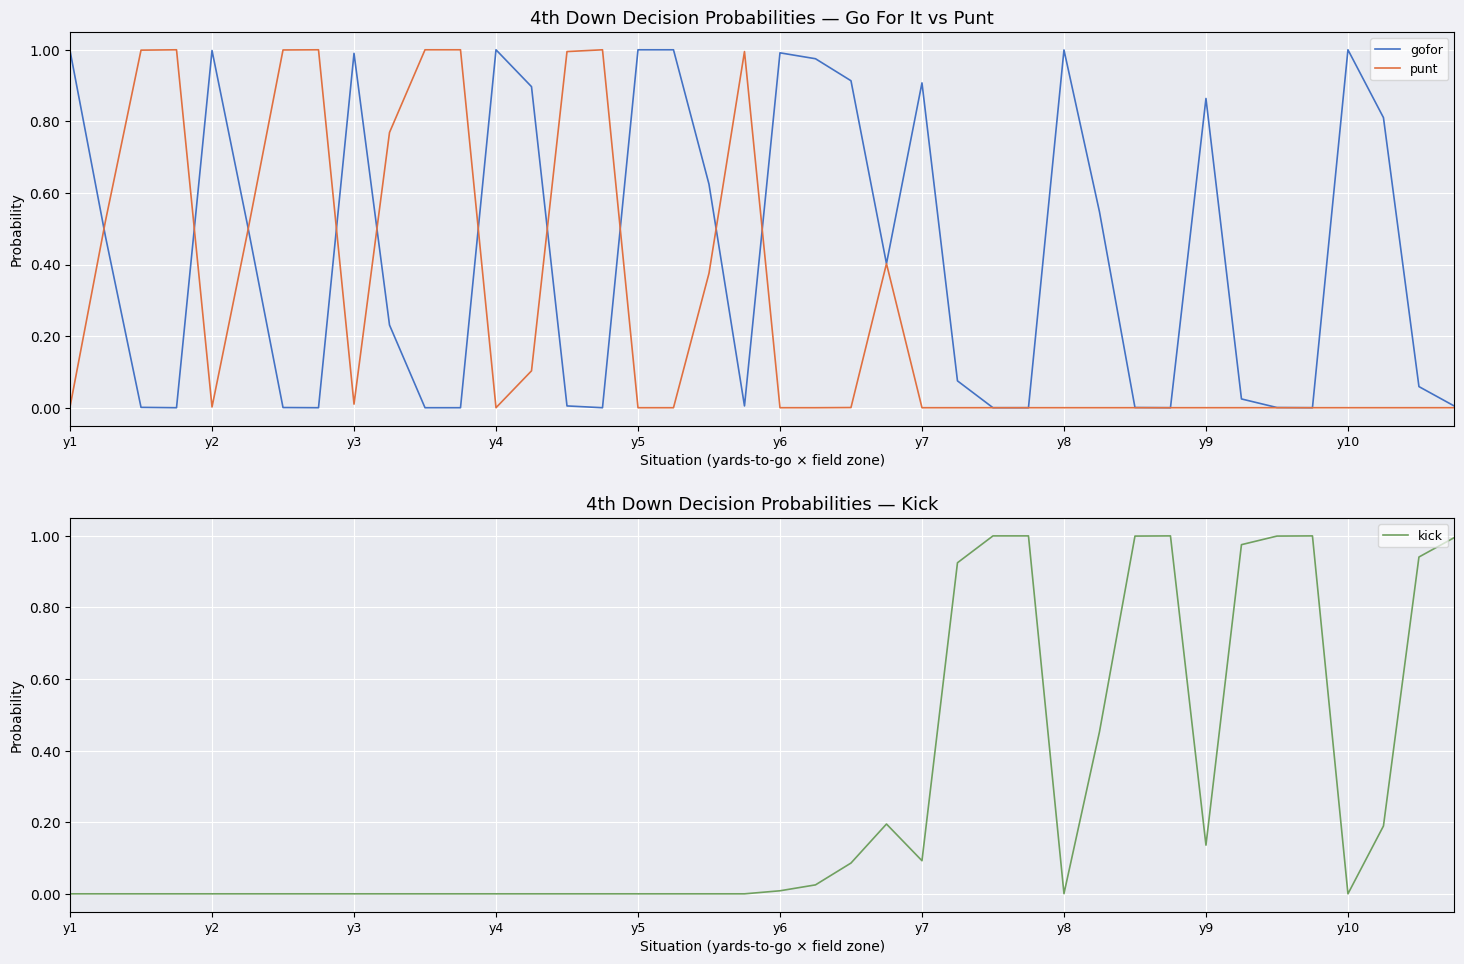

What is the average value of the gofor series?

0.4